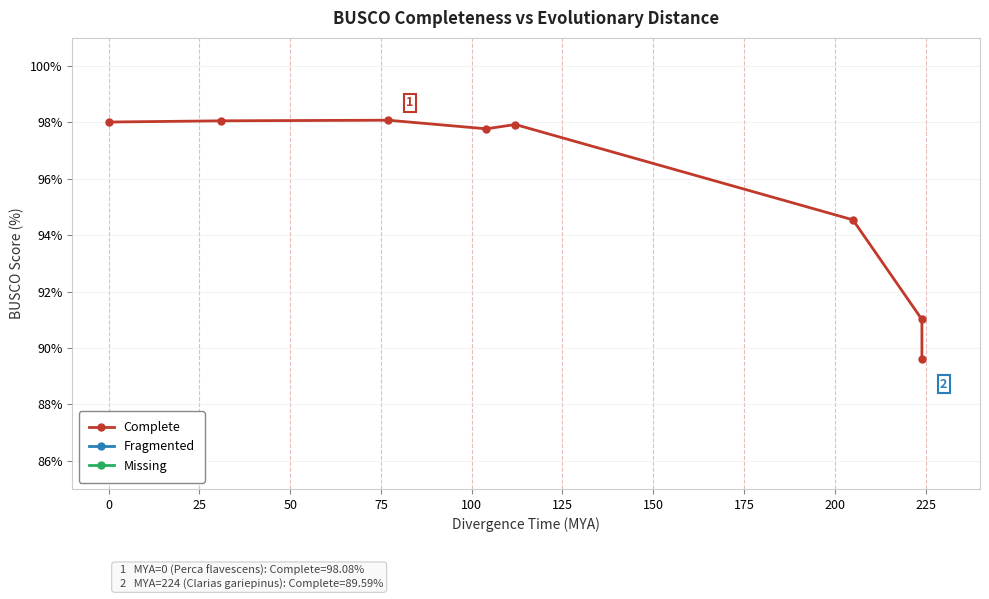

What is the average value of the Complete series?

95.6